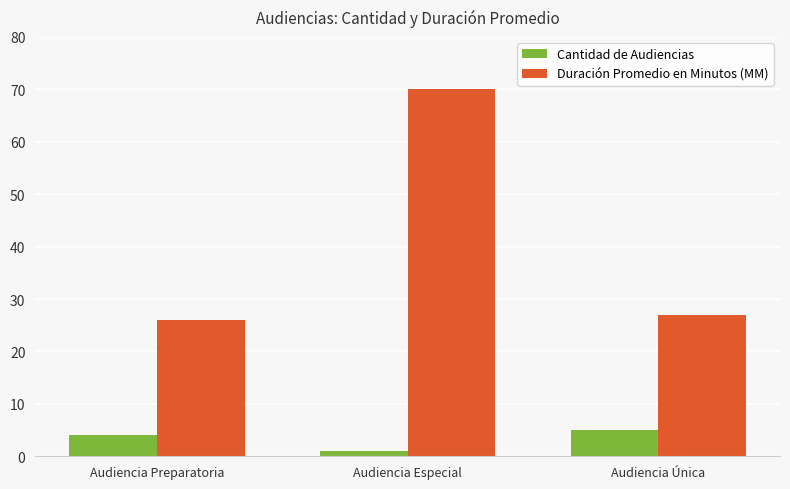

Where is Duración Promedio en Minutos (MM) nearest to the value 48?

Audiencia Única